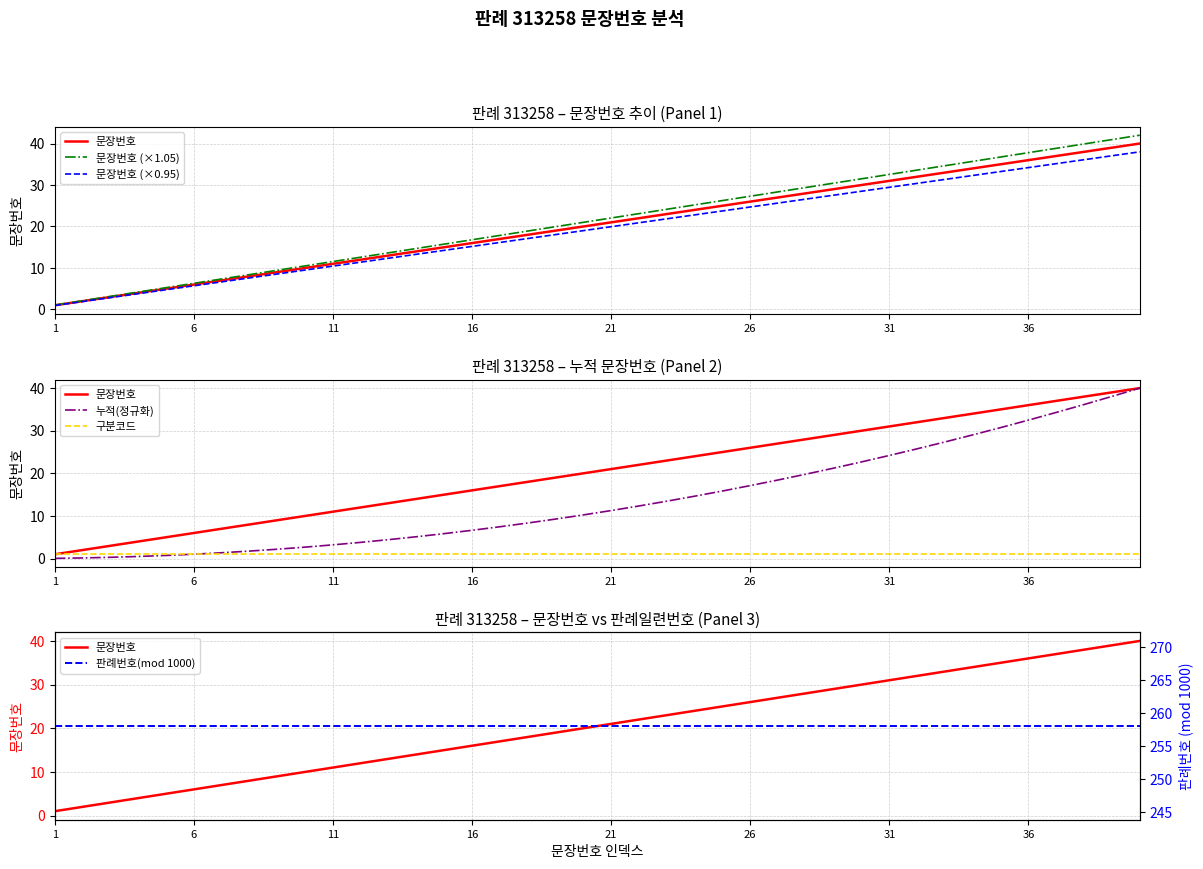

What is the total value across all series at 34?

394.7